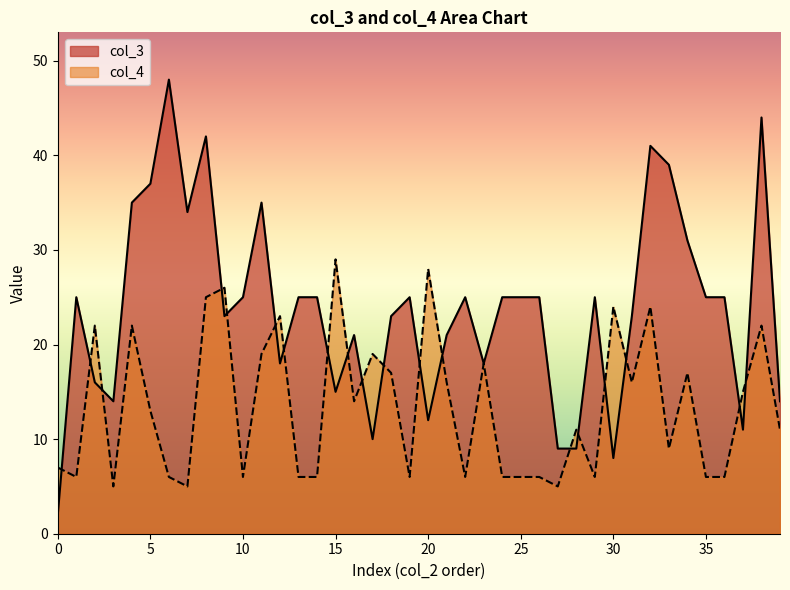

What is the spread (max minus min) of values at 21?

5